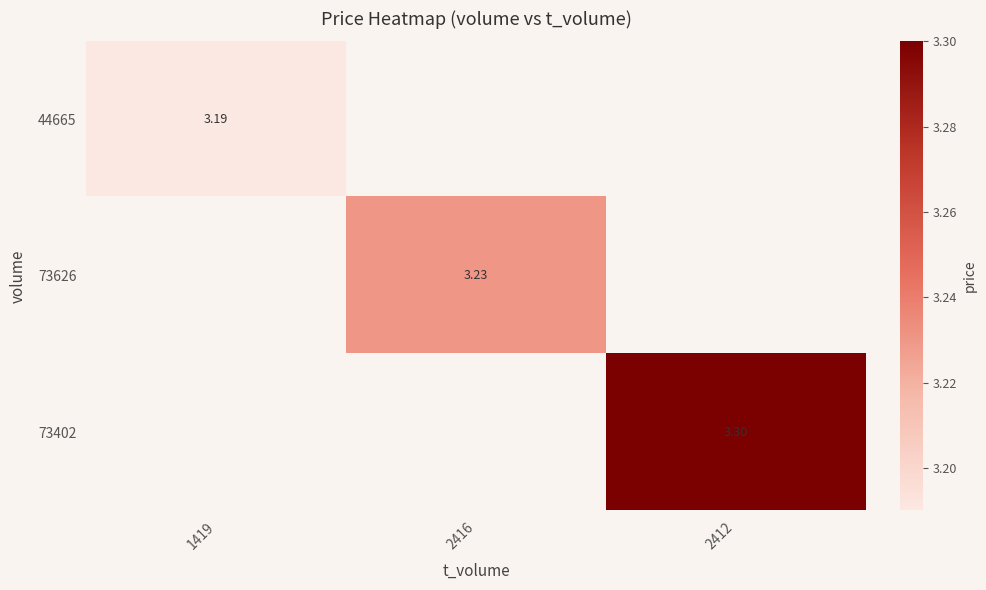

Is the value of 73402 at 2412 greater than the value of 73626 at 2416?

Yes